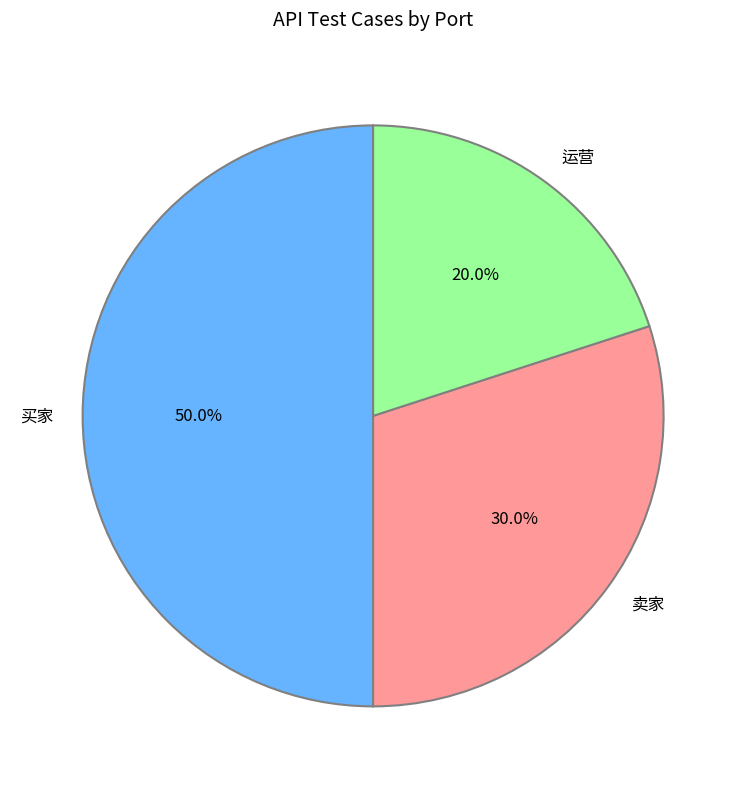

Is it true that 卖家 is 30% of the pie?

True